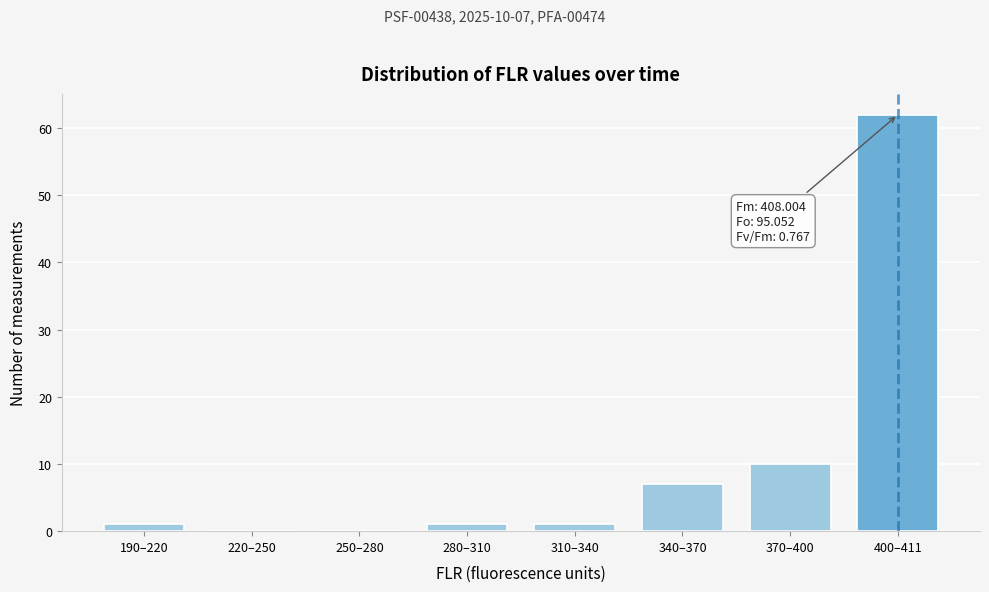

Which has a higher value, 400–411 or 370–400?

400–411